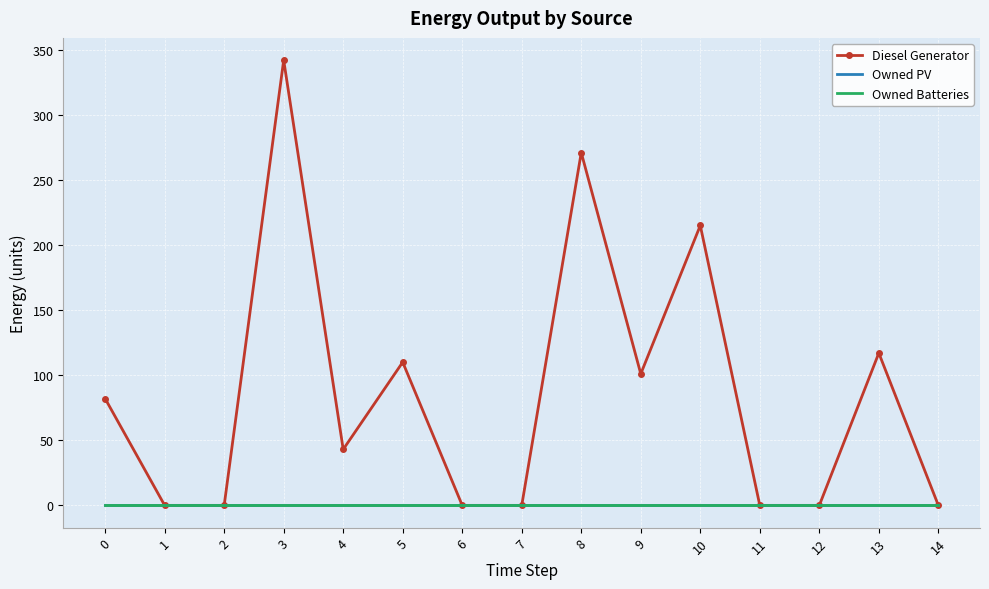

Rank the categories by Owned Batteries value from highest to lowest.

0, 1, 2, 3, 4, 5, 6, 7, 8, 9, 10, 11, 12, 13, 14